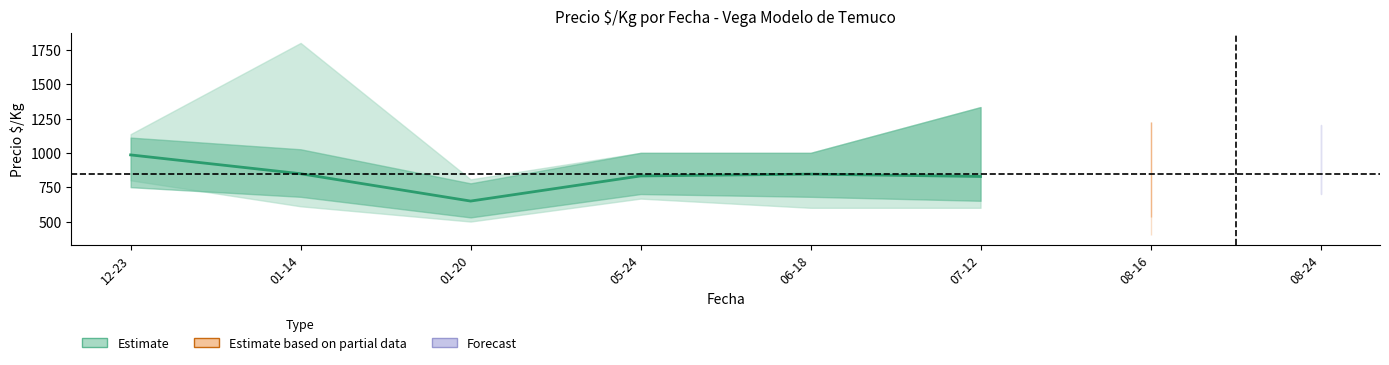

Reading left to right, list all the values displayed in this chart.

985	848	649	832	845	828